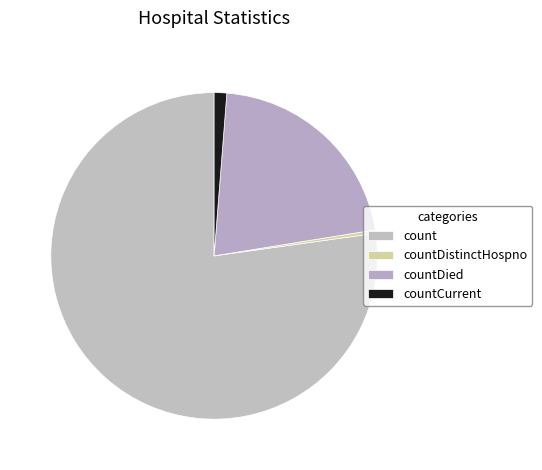

How many slices are in this pie chart?

4